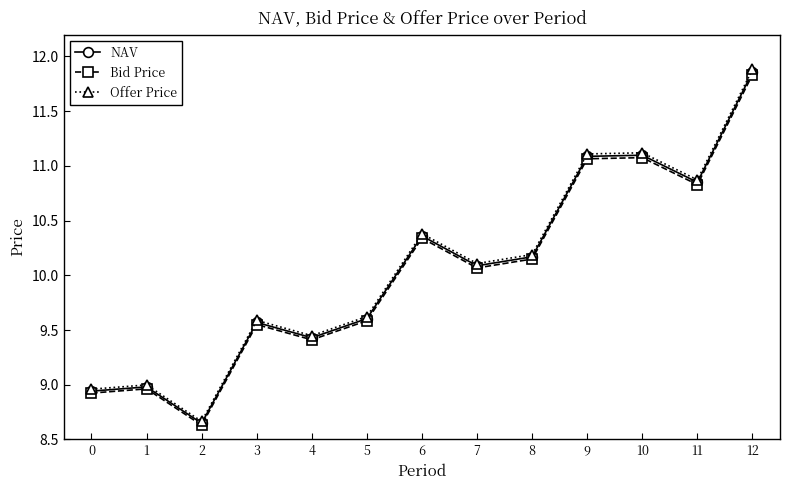

At which category does Offer Price reach its first local valley?

2